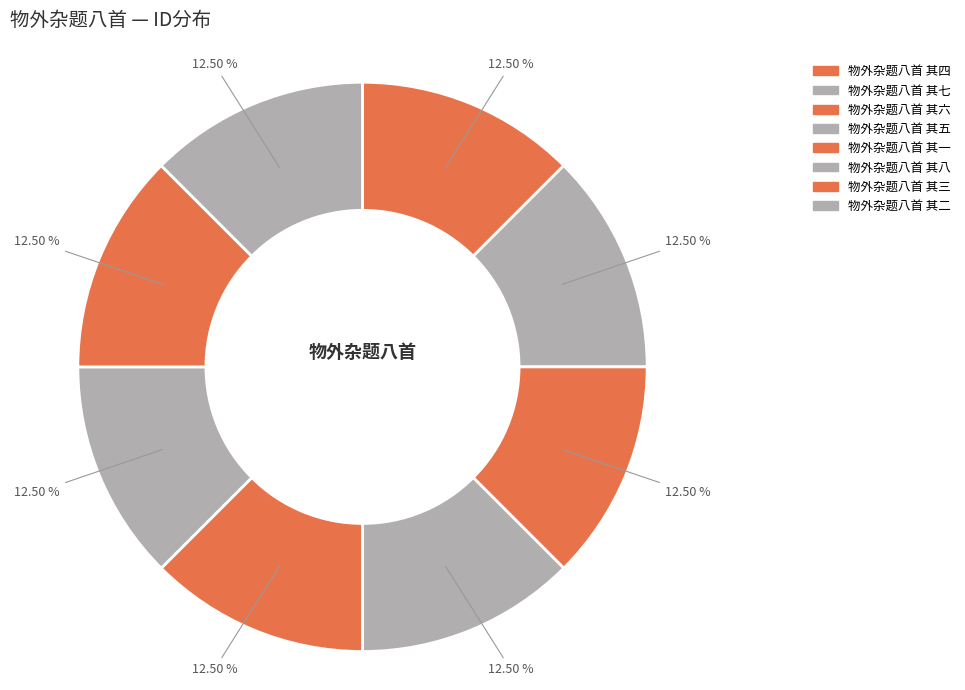

How many segments does this pie chart have?

8